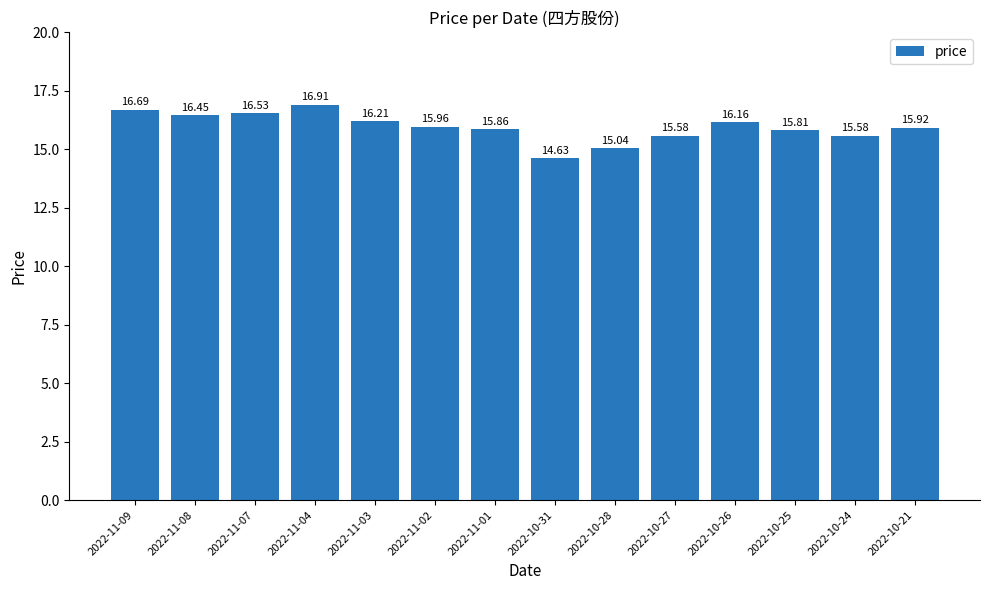

Count the number of data series in this chart.

1